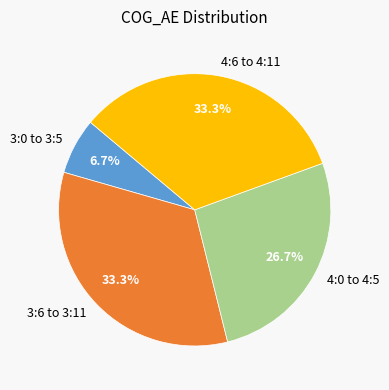

Approximately how many times larger is the value at 4:6 to 4:11 compared to 3:6 to 3:11?

1.0